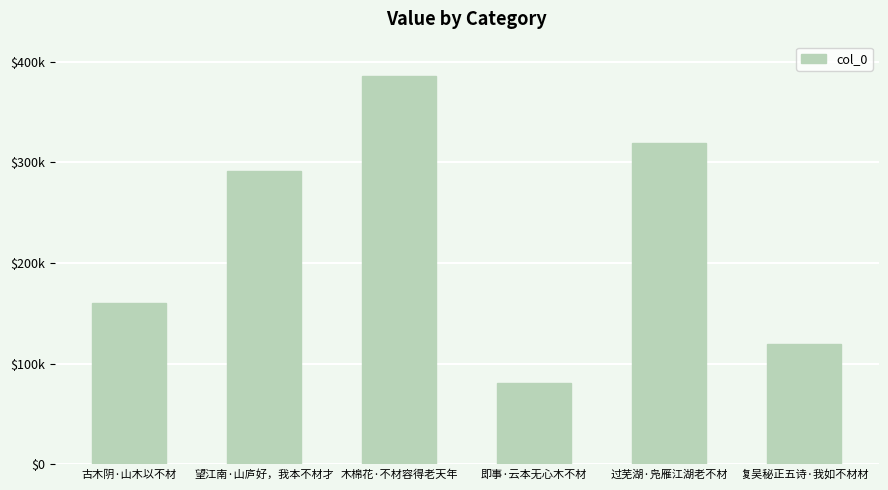

Reading left to right, extract all data points from this chart.

古木阴·山木以不材=160012	望江南·山庐好，我本不材才=291626	木棉花·不材容得老天年=385572	即事·云本无心木不材=81215	过芜湖·凫雁江湖老不材=319676	复吴秘正五诗·我如不材材=120086